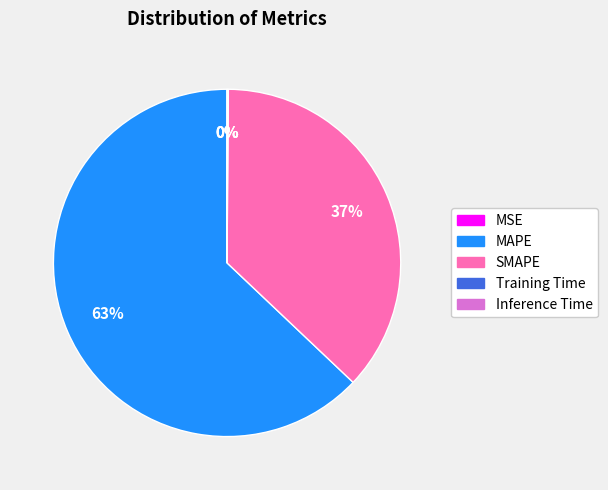

Is there a majority slice in this chart?

Yes